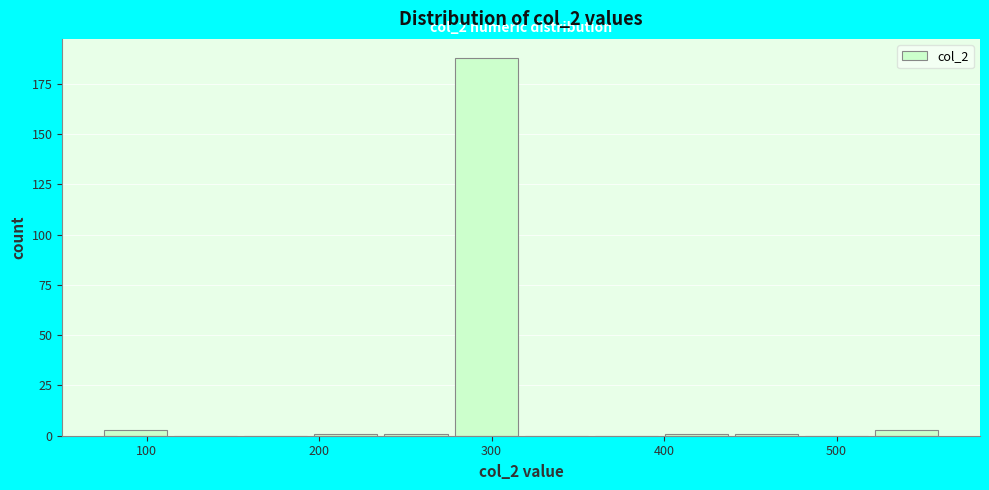

Which range on the x-axis has the tallest bar?

280 to 320